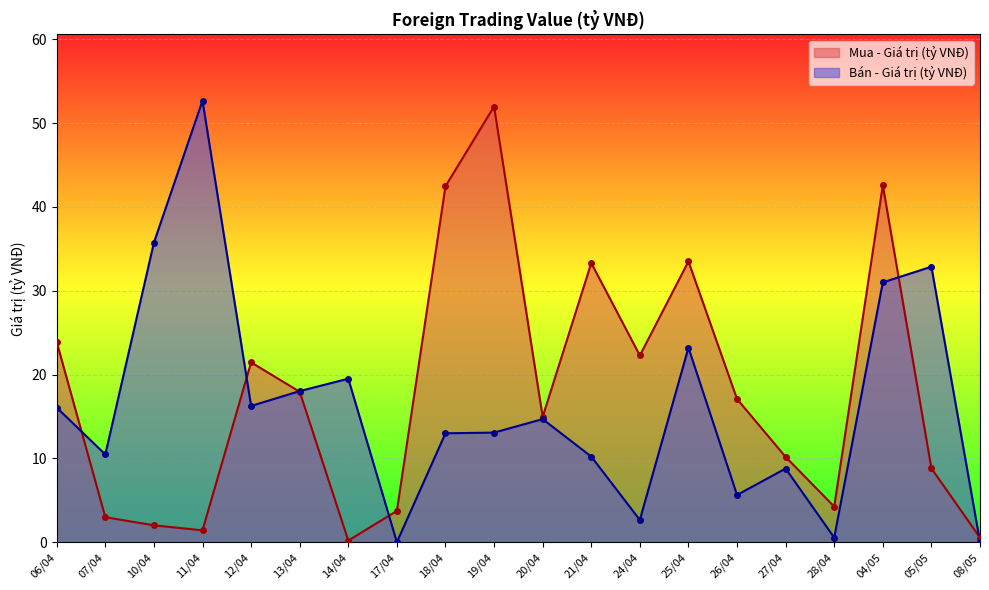

Where is Mua - Giá trị (tỷ VNĐ) nearest to the value 26?

06/04